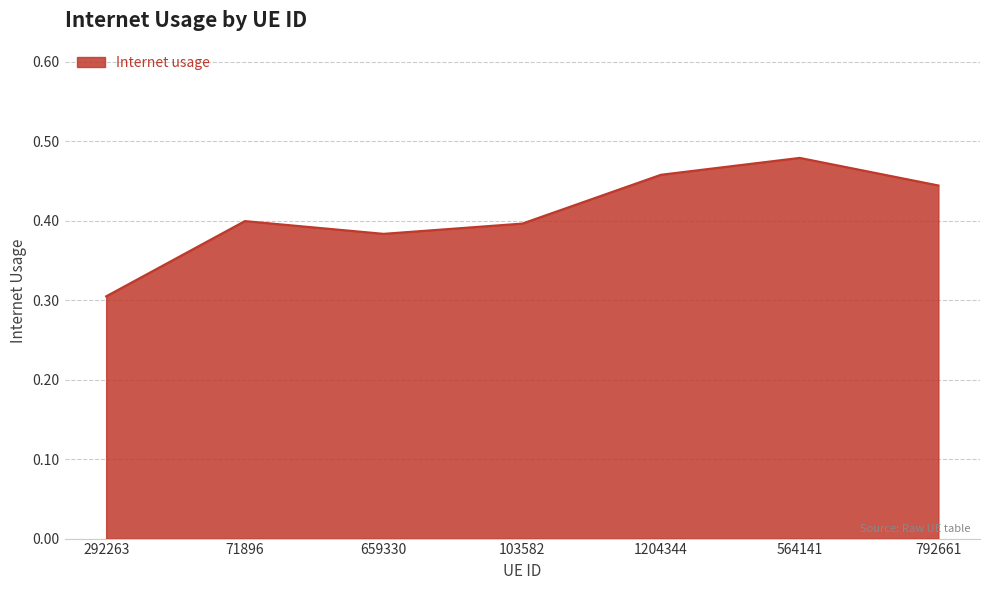

What is the sum of all values?

2.9